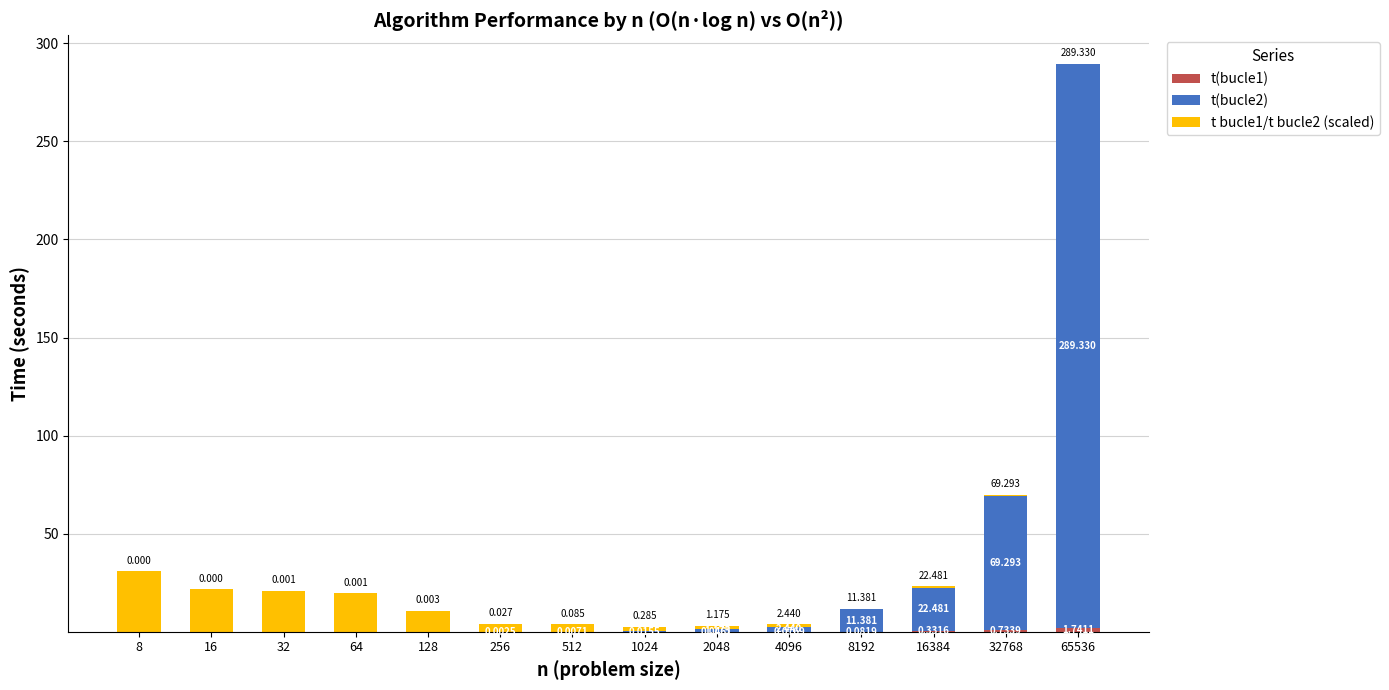

Are the bars grouped side by side (vs. stacked)?

No